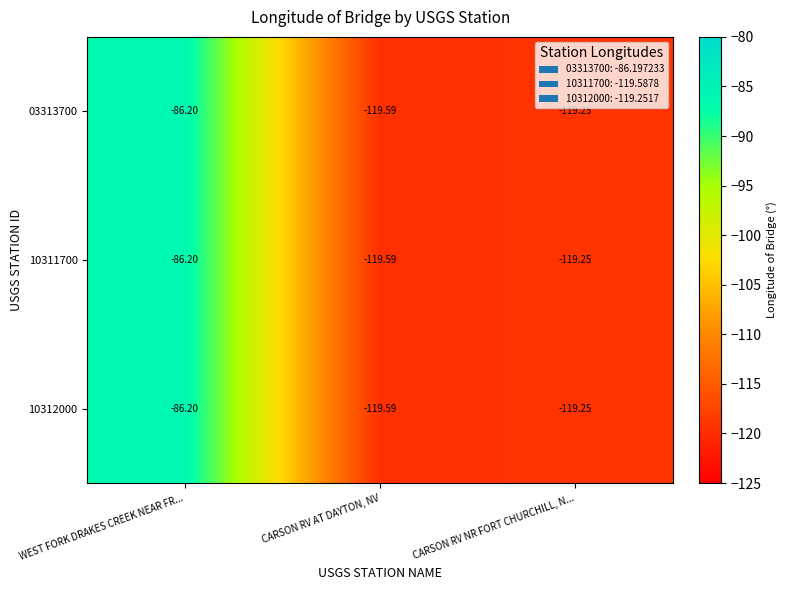

What is the total value across all series at WEST FORK DRAKES CREEK NEAR FR...?

-258.6